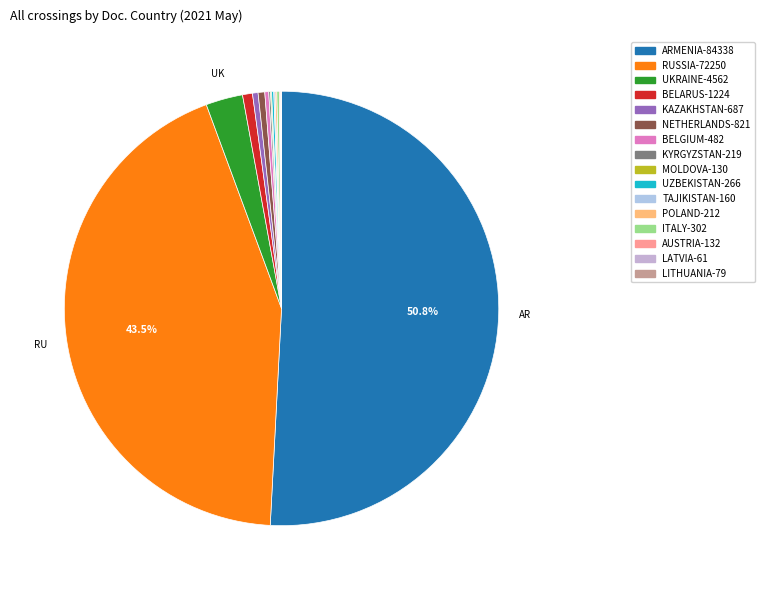

What is the change in value from BELGIUM to POLAND?

-270